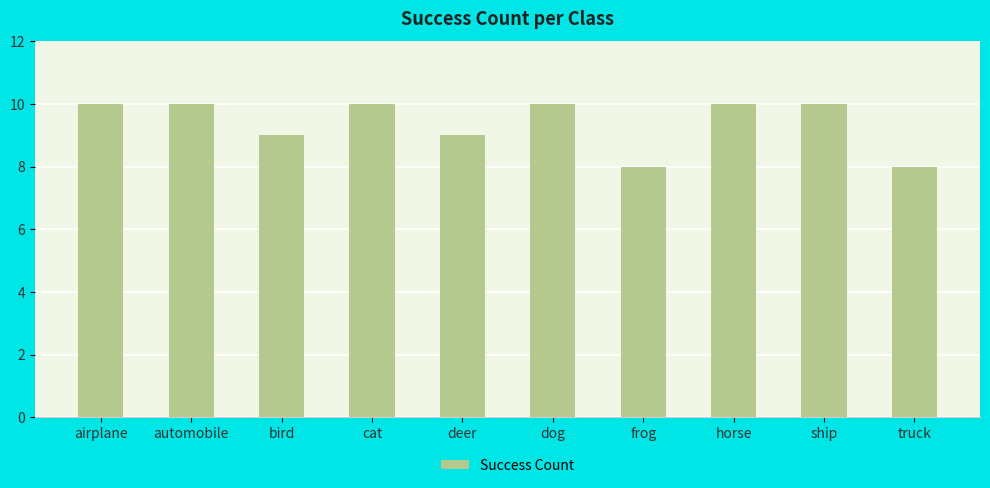

How many bars are there in total?

10